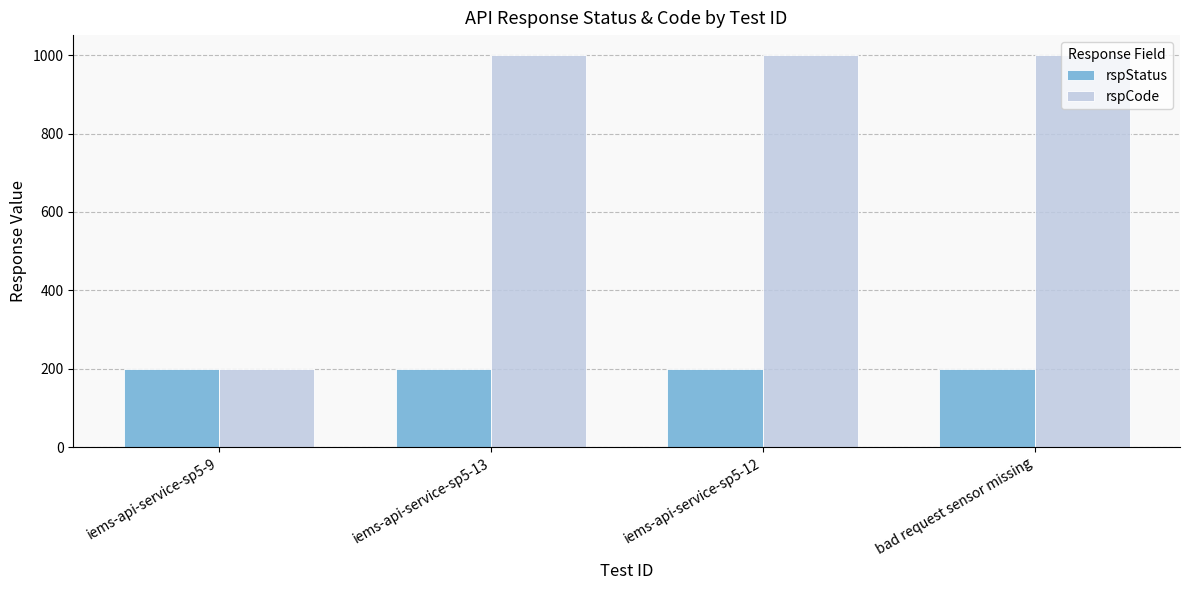

What is the label of the 1st bar from the right?

bad request sensor missing